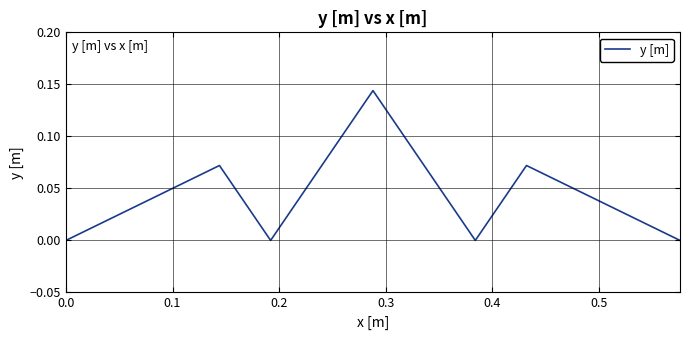

Count the number of data series in this chart.

1